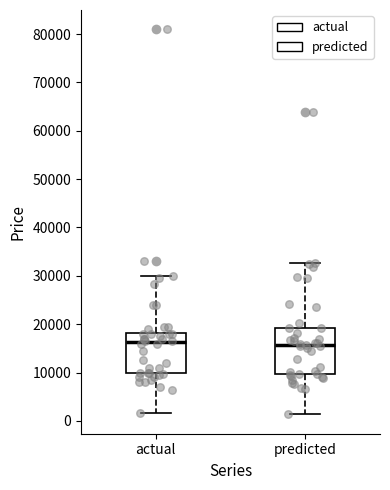

Which box is the tallest, from its lower edge to its upper edge?

predicted